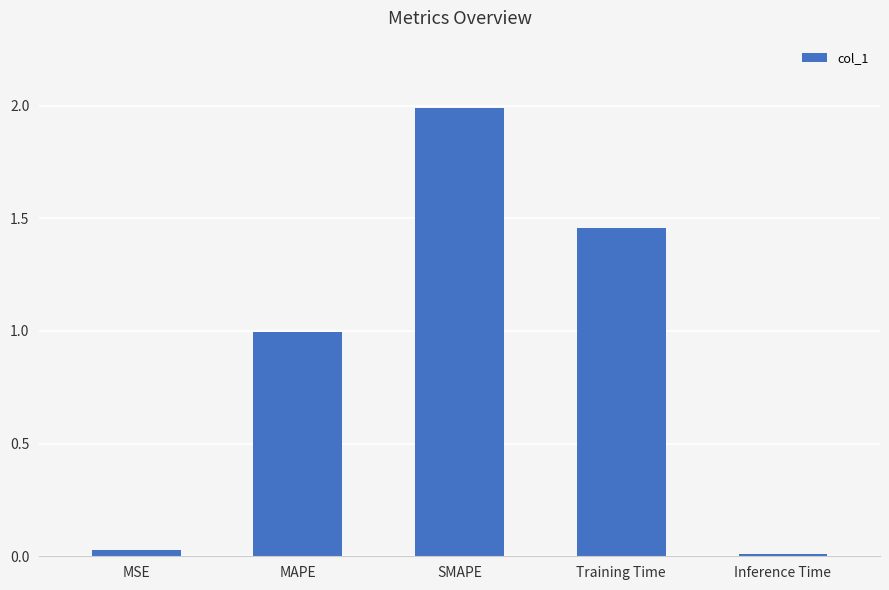

What is the difference between the maximum and minimum values?

2.0